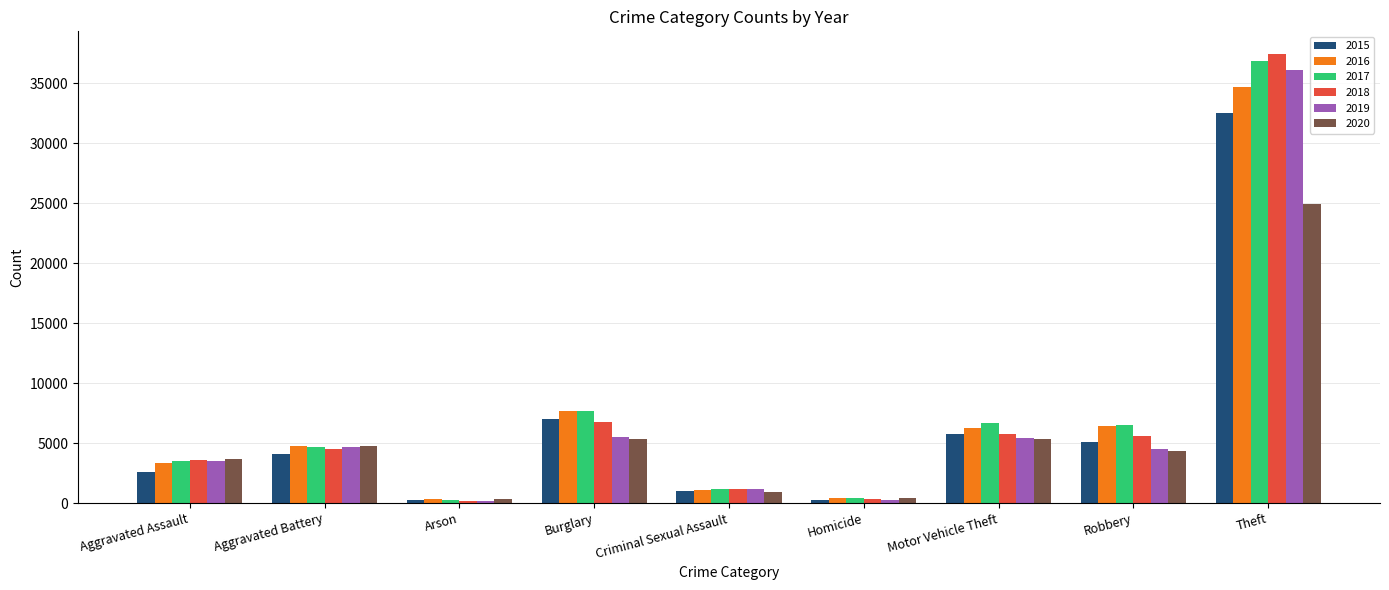

Which category has the highest value in the 2016 series?

Theft